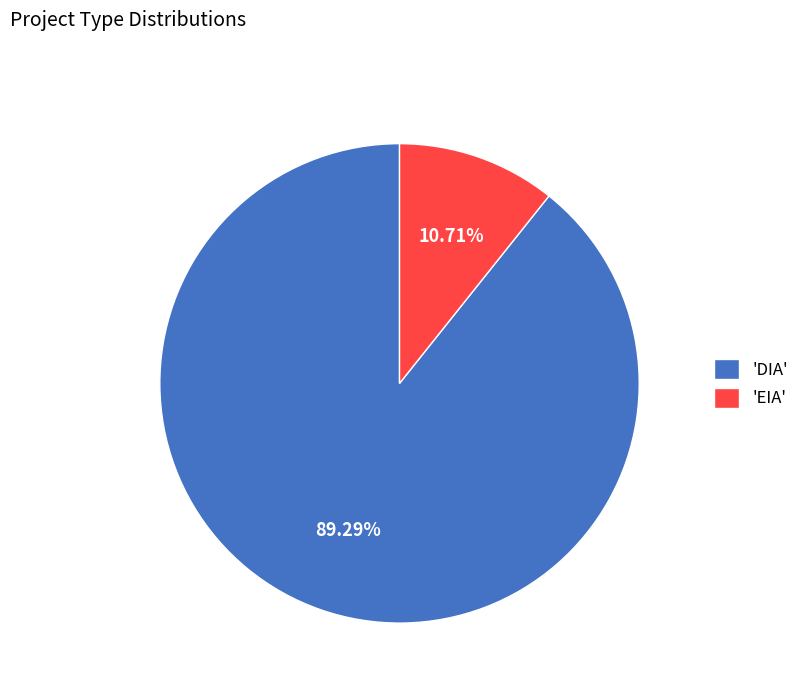

To the nearest percent, what is the difference between the largest and smallest slice percentages?

79%